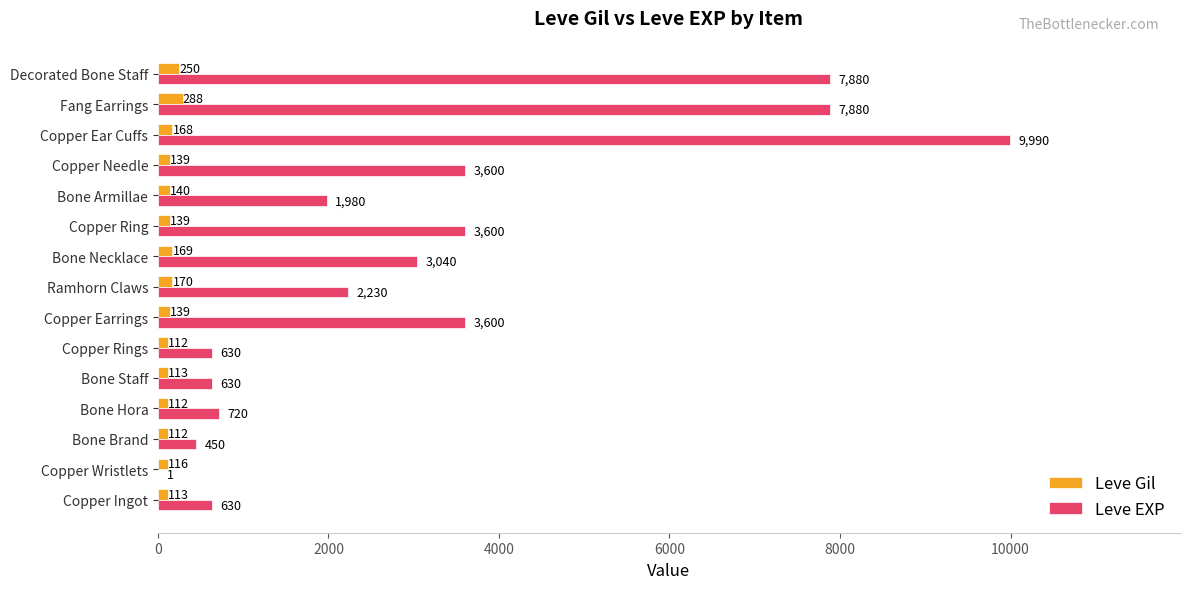

The value of Leve Gil at Decorated Bone Staff is 250. True or false?

True